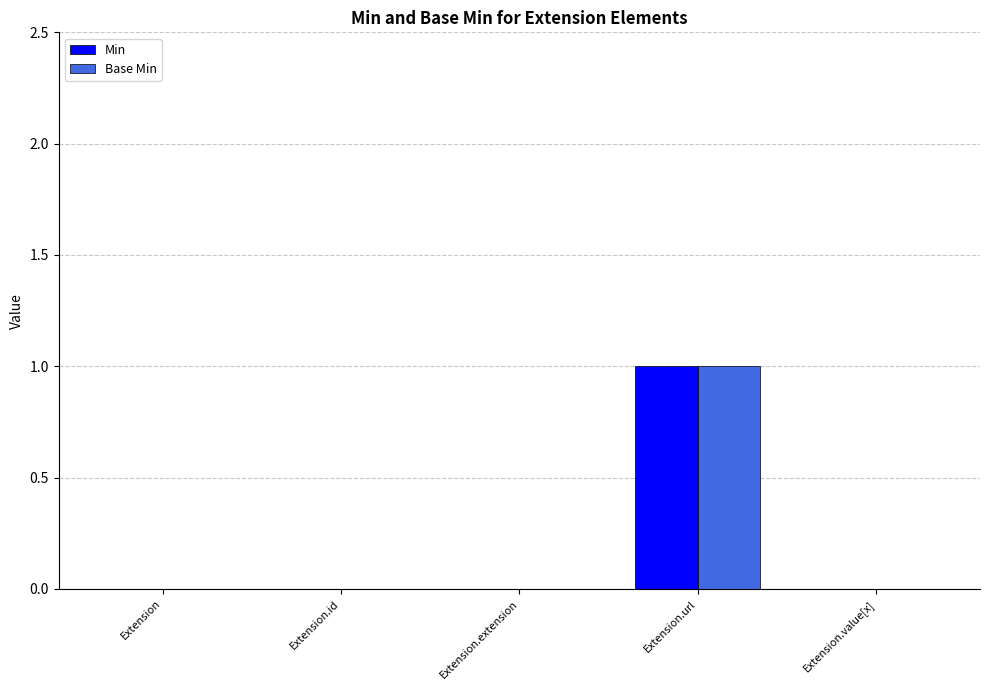

Count the number of data series in this chart.

2